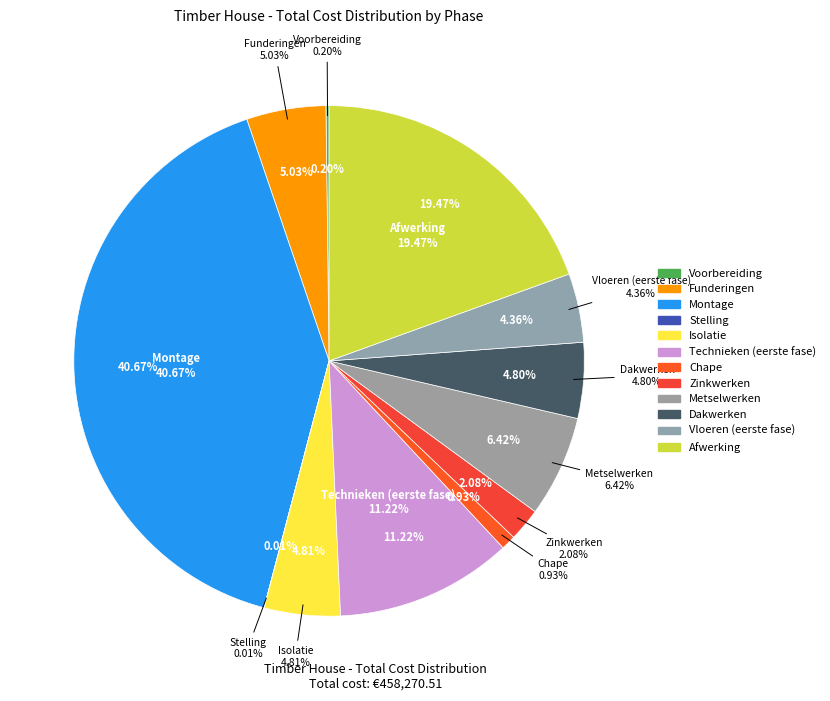

Is it true that Vloeren (eerste fase) is 4% of the pie?

True